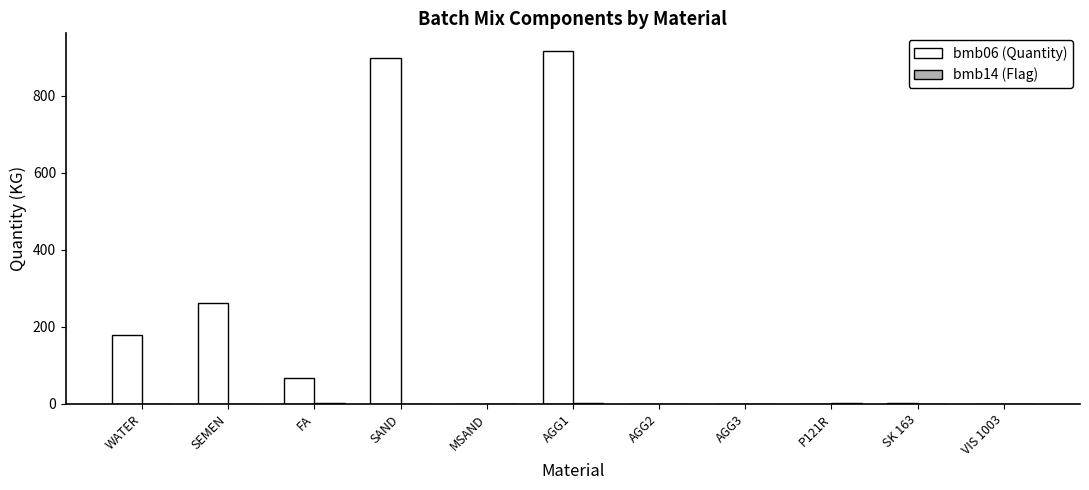

The bmb06 (Quantity) series shows 576.6 at VIS 1003. True or false?

False